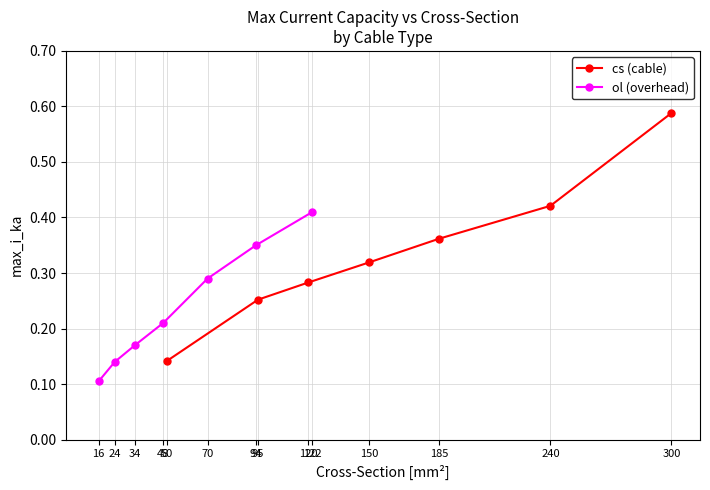

What is the lowest value of the cs (cable) series?

0.1